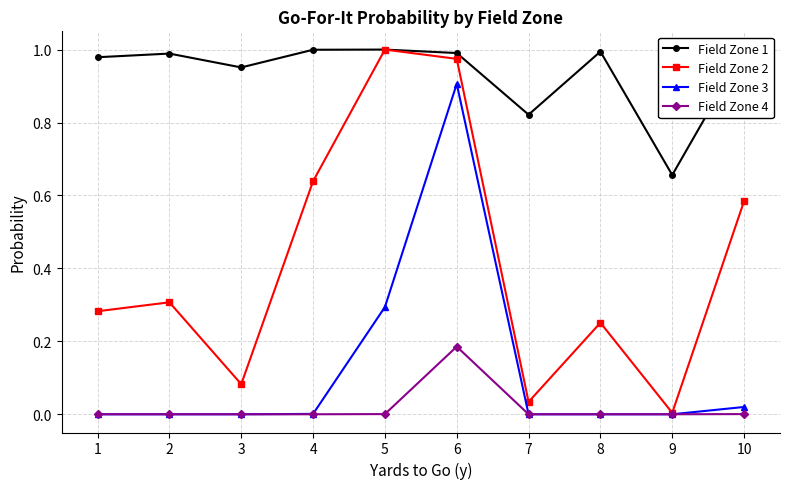

Which series has the largest total across all categories?

Field Zone 1